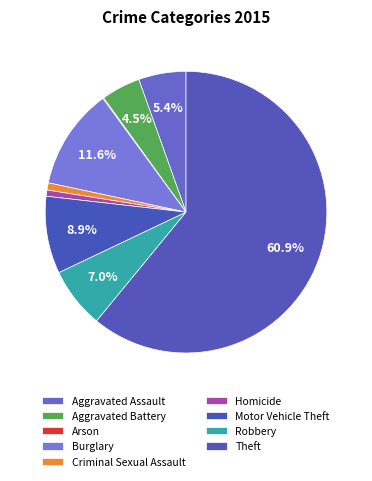

The Aggravated Battery slice represents 16% of the pie. True or false?

False